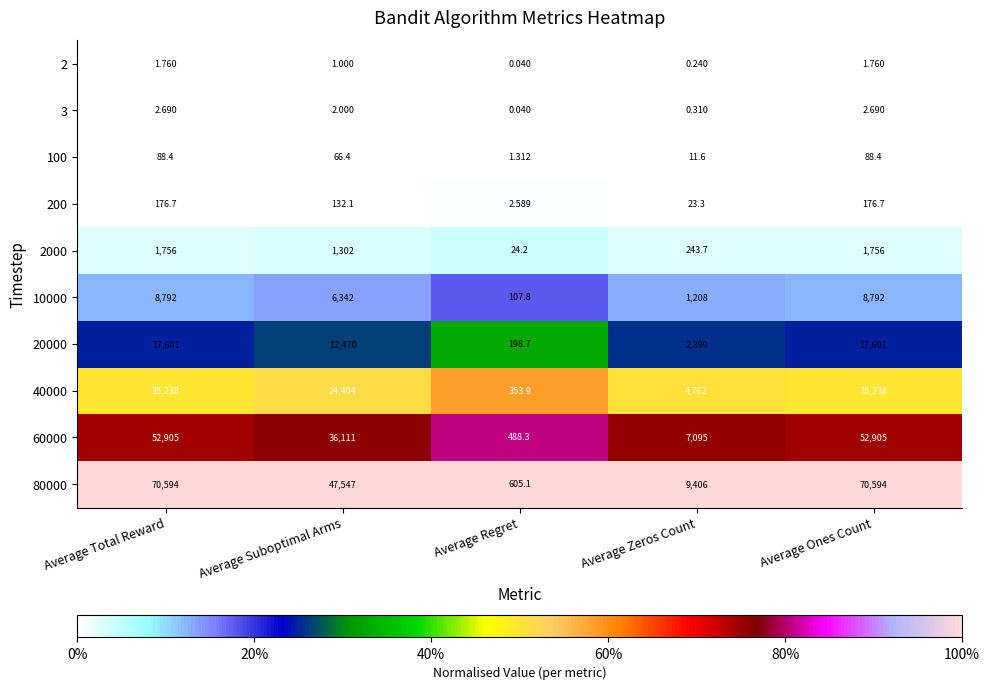

Which category has the lowest value in the 100 series?

Average Regret